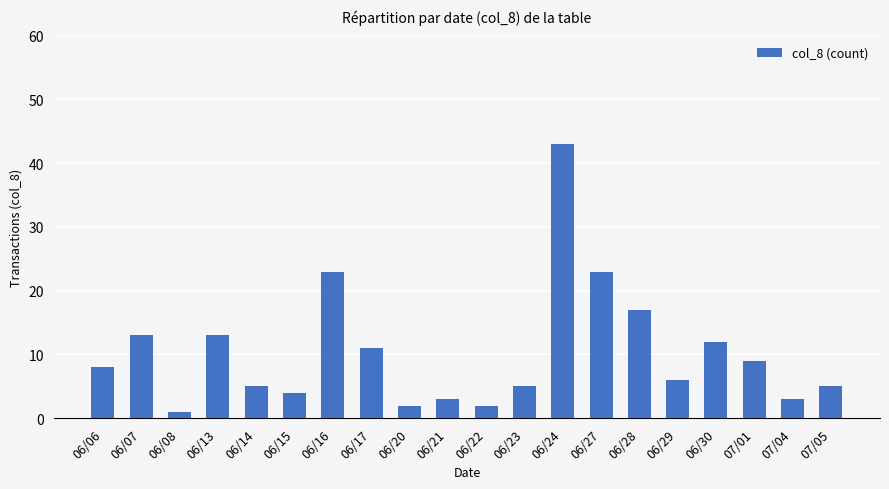

Which category has the lowest value across all series?

06/08